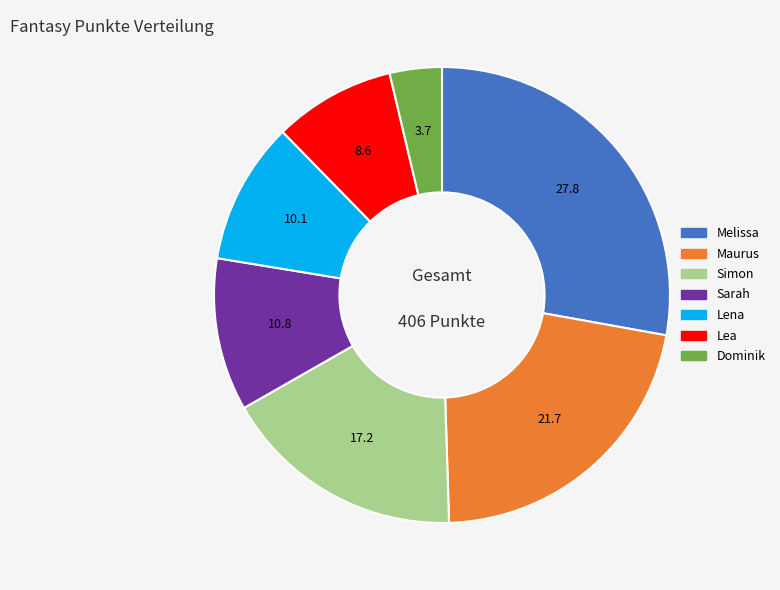

True or false: Lena accounts for 10% of the total.

True